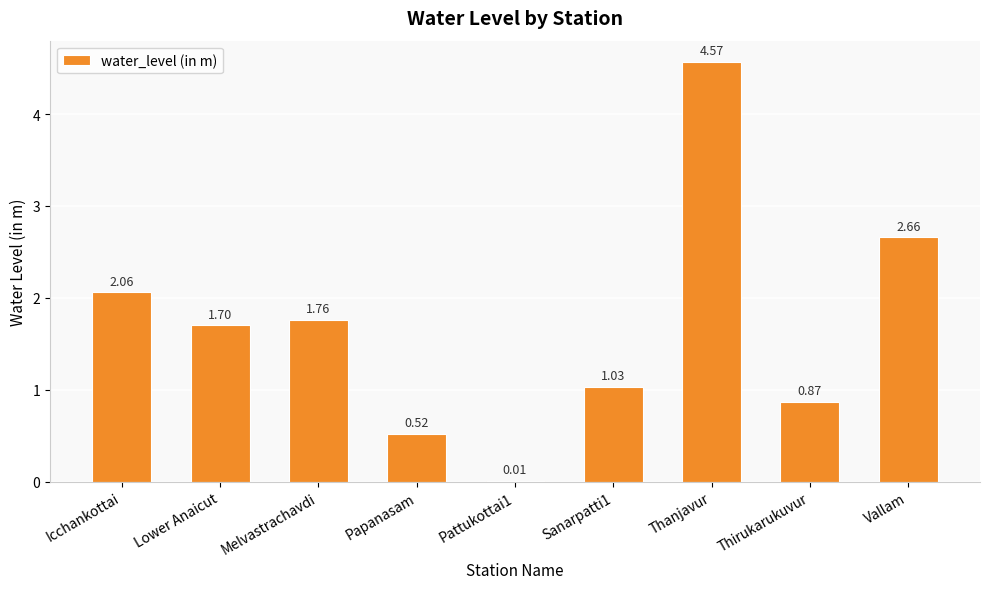

Which label corresponds to the largest value in the chart?

Thanjavur